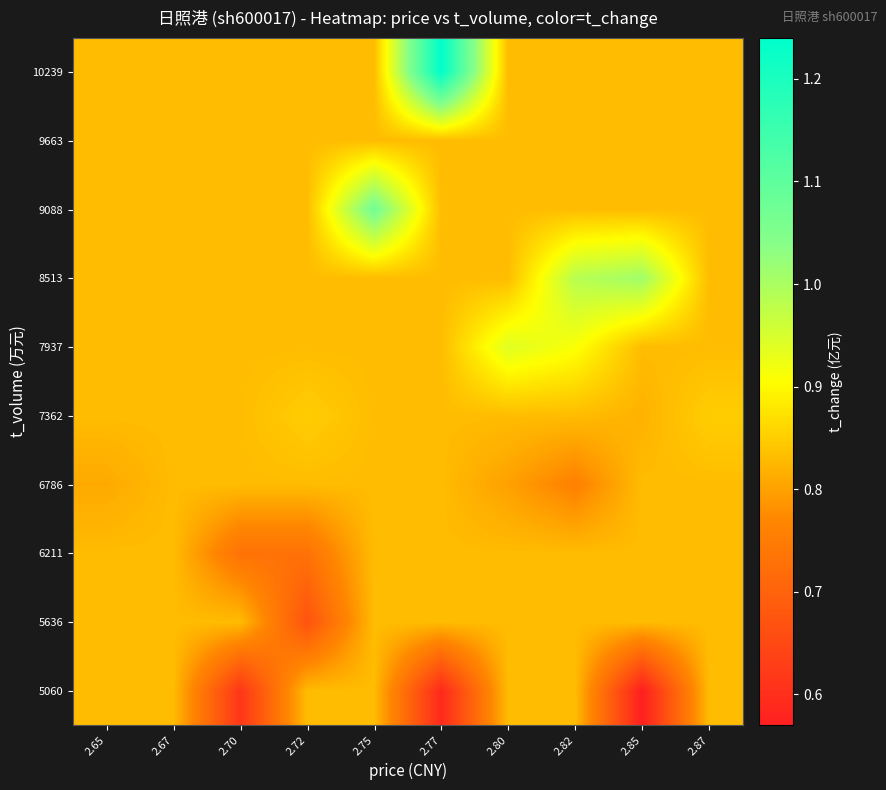

Reading right to left, what are all the values shown in this chart?

5060: 2.87=0.8	2.85=0.6	2.82=0.8	2.80=0.8	2.77=0.6	2.75=0.8	2.72=0.8	2.70=0.6	2.67=0.8	2.65=0.8
5636: 2.87=0.8	2.85=0.8	2.82=0.8	2.80=0.8	2.77=0.8	2.75=0.8	2.72=0.7	2.70=0.8	2.67=0.8	2.65=0.8
6211: 2.87=0.8	2.85=0.8	2.82=0.8	2.80=0.8	2.77=0.8	2.75=0.8	2.72=0.7	2.70=0.7	2.67=0.8	2.65=0.8
6786: 2.87=0.8	2.85=0.8	2.82=0.8	2.80=0.8	2.77=0.8	2.75=0.8	2.72=0.8	2.70=0.8	2.67=0.8	2.65=0.8
7362: 2.87=0.8	2.85=0.8	2.82=0.8	2.80=0.8	2.77=0.8	2.75=0.8	2.72=0.8	2.70=0.8	2.67=0.8	2.65=0.8
7937: 2.87=0.8	2.85=0.8	2.82=0.9	2.80=0.9	2.77=0.8	2.75=0.8	2.72=0.8	2.70=0.8	2.67=0.8	2.65=0.8
8513: 2.87=0.8	2.85=1.0	2.82=1.0	2.80=0.8	2.77=0.8	2.75=0.8	2.72=0.8	2.70=0.8	2.67=0.8	2.65=0.8
9088: 2.87=0.8	2.85=0.8	2.82=0.8	2.80=0.8	2.77=0.8	2.75=1.1	2.72=0.8	2.70=0.8	2.67=0.8	2.65=0.8
9663: 2.87=0.8	2.85=0.8	2.82=0.8	2.80=0.8	2.77=0.8	2.75=0.8	2.72=0.8	2.70=0.8	2.67=0.8	2.65=0.8
10239: 2.87=0.8	2.85=0.8	2.82=0.8	2.80=0.8	2.77=1.2	2.75=0.8	2.72=0.8	2.70=0.8	2.67=0.8	2.65=0.8